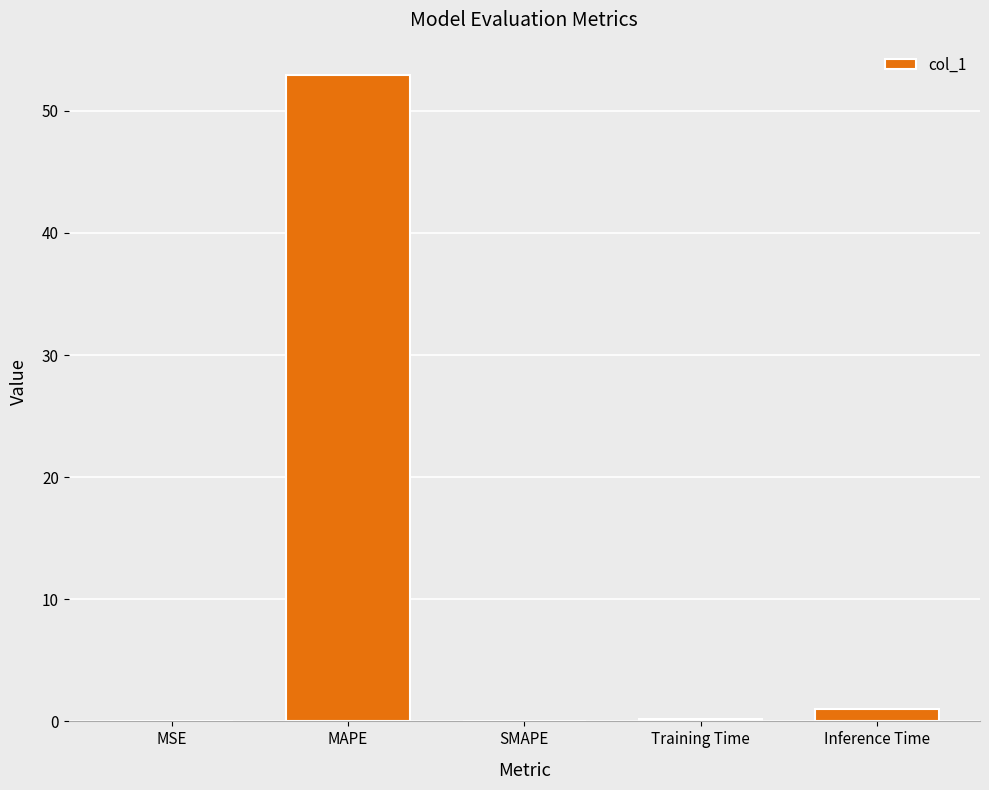

Are the bars horizontal?

No